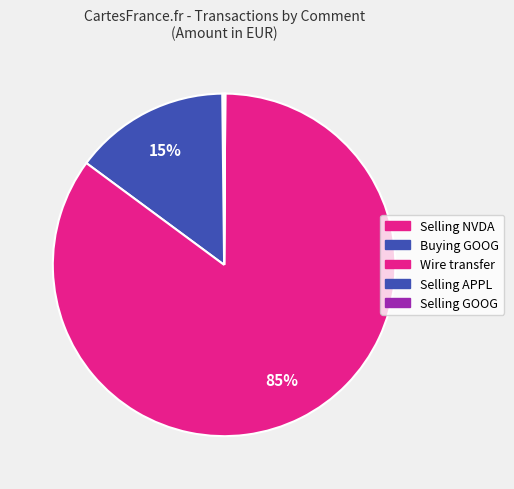

To the nearest percent, what is the difference between the largest and smallest slice percentages?

85%